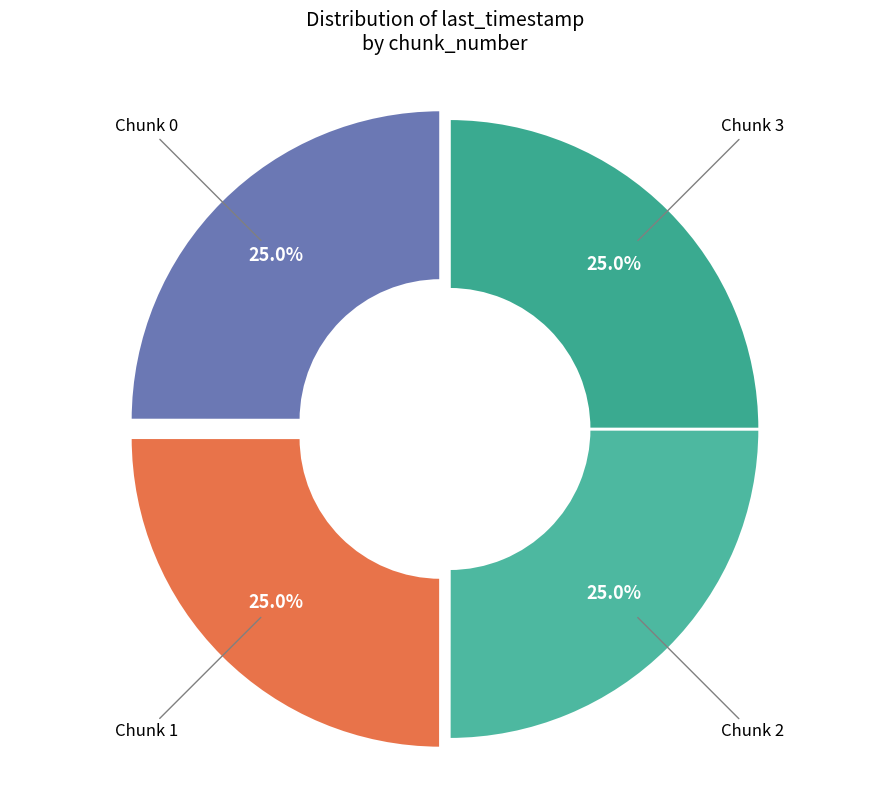

To the nearest percent, what percentage of the pie is 2?

25%